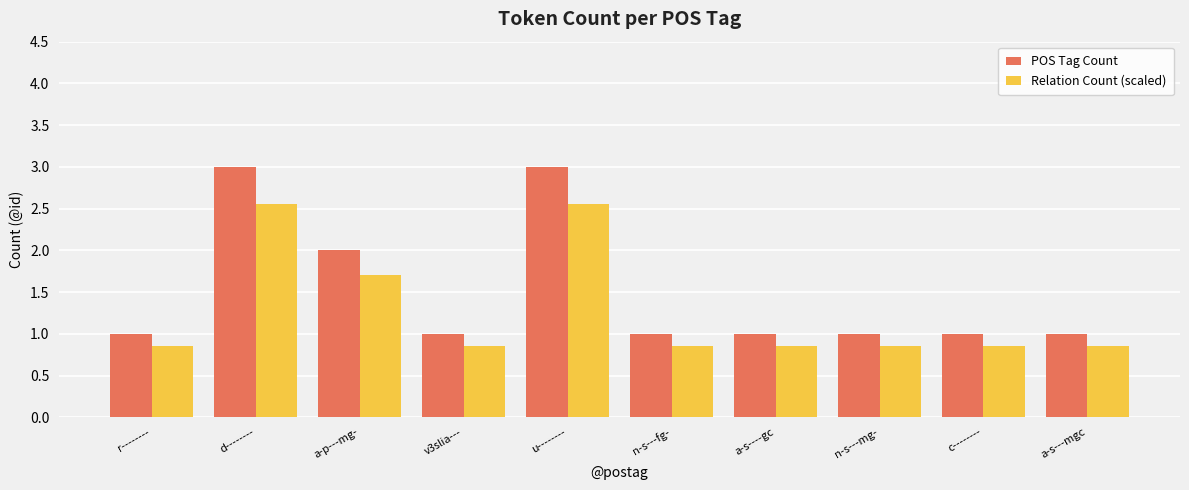

What is the minimum value for POS Tag Count?

1.0